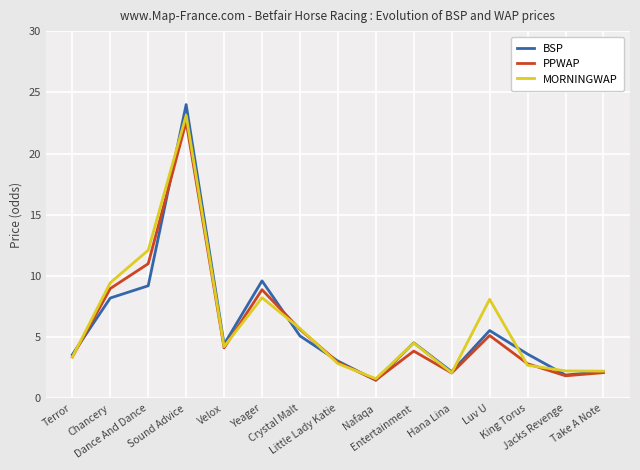

Which series has the largest range (max minus min)?

BSP